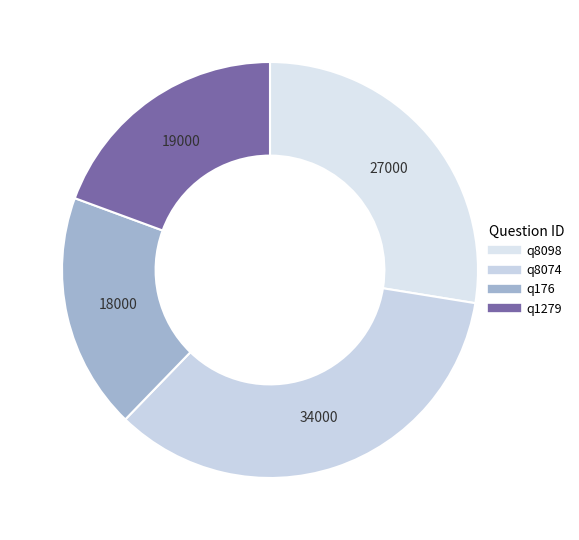

The q176 slice represents 18% of the pie. True or false?

True